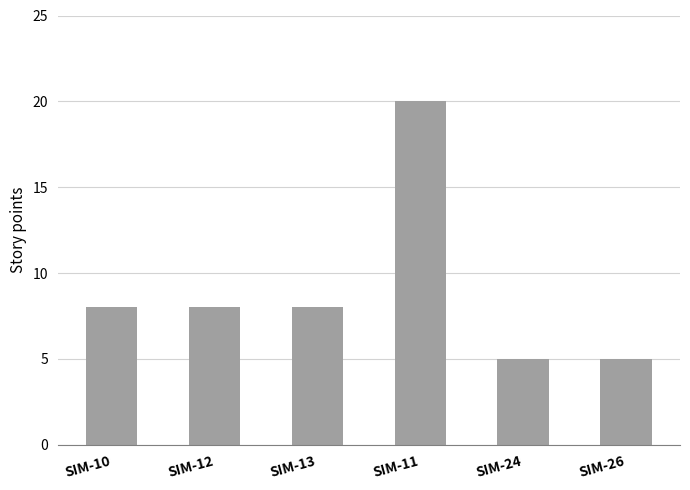

How many data points does each series have?

6